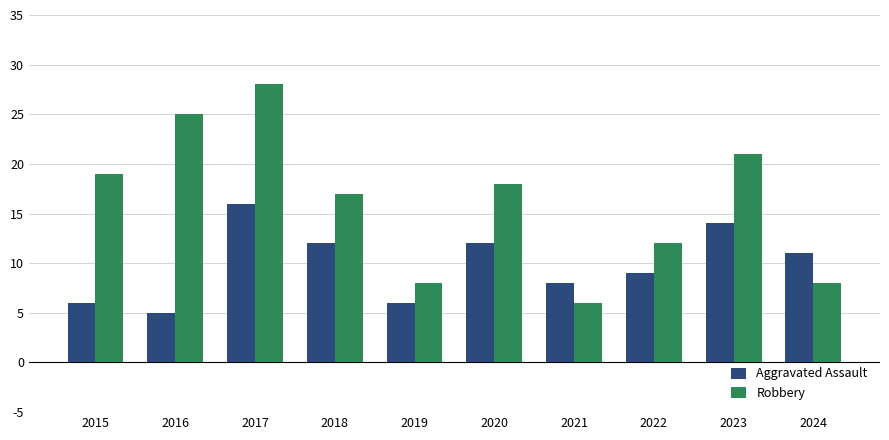

True or false: Aggravated Assault has a value of 9 at 2022.

True